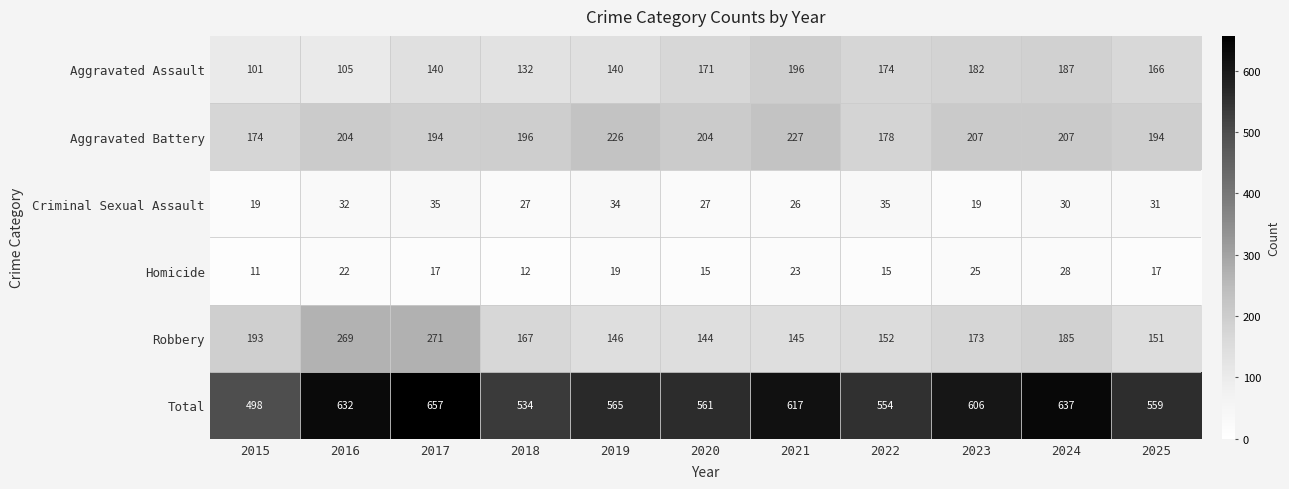

What is the sum of the Aggravated Assault values at 2019 and 2017?

280